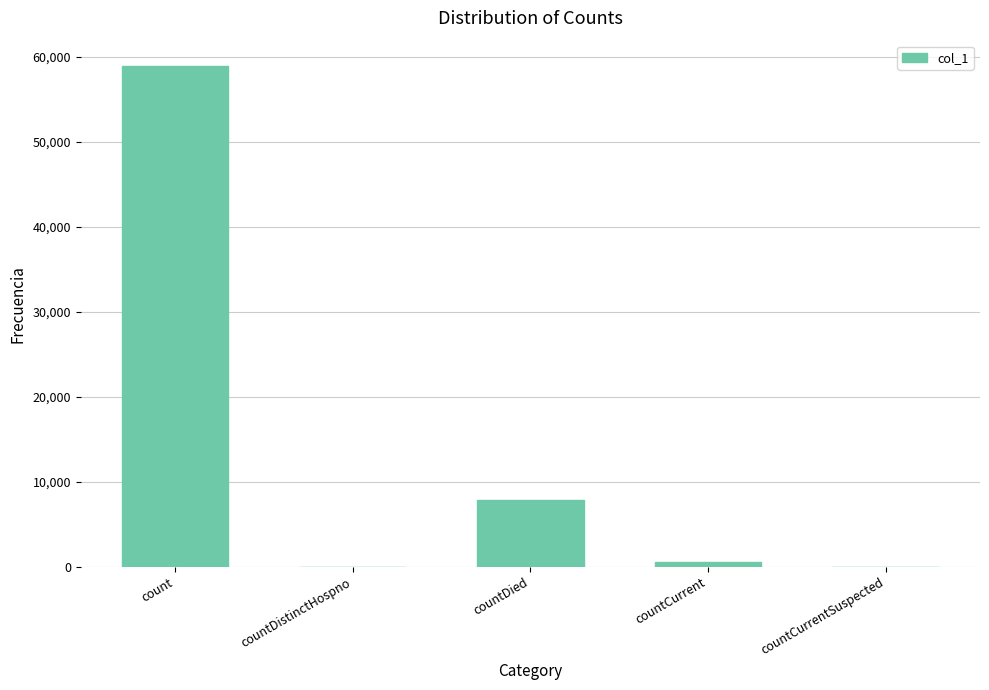

How many series are shown in this chart?

1